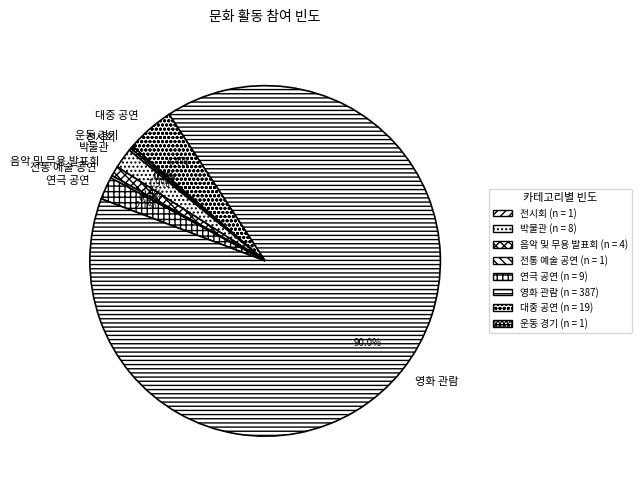

Is there a majority slice in this chart?

Yes